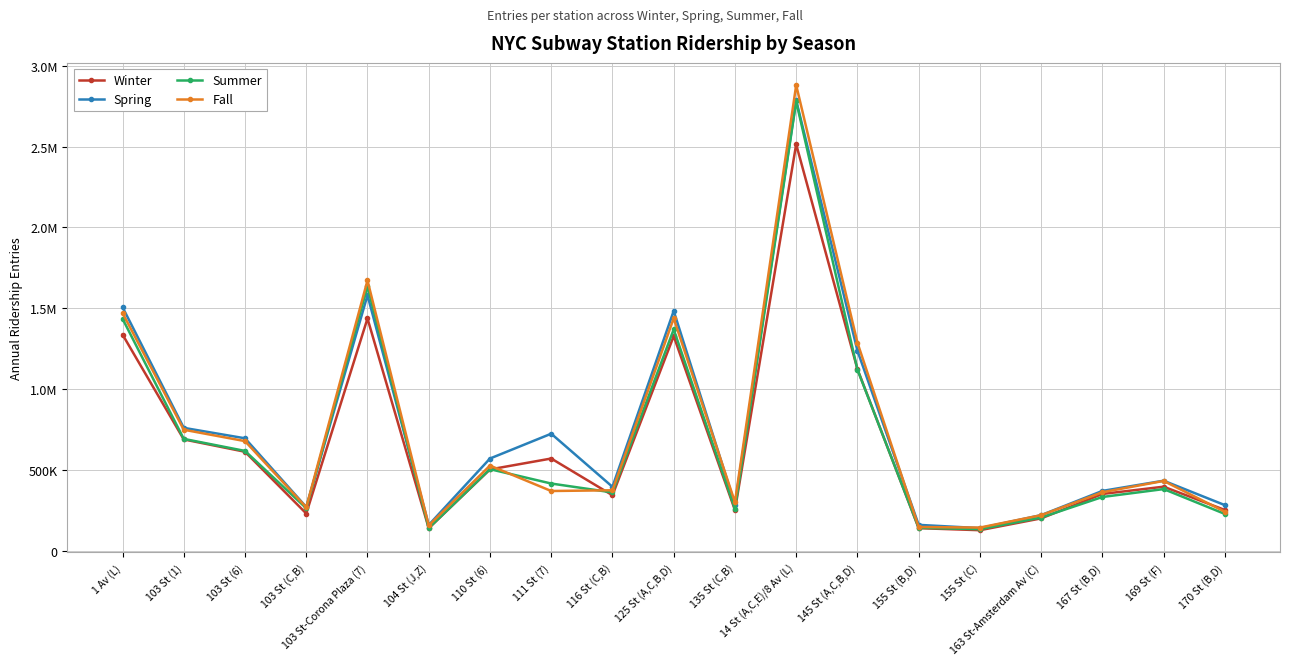

True or false: Spring and Fall intersect in this chart.

True